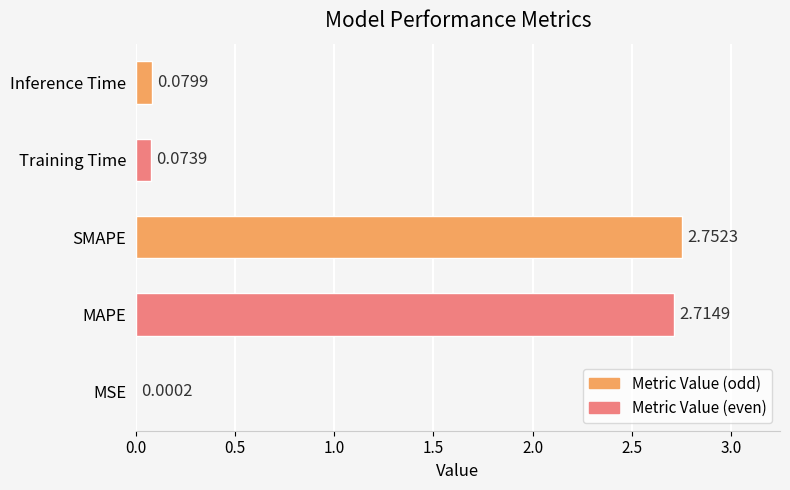

Which has a higher value, Inference Time or MSE?

Inference Time